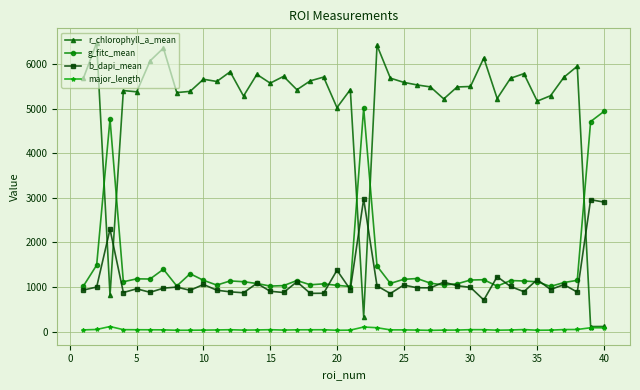

What are all the series names shown in the legend?

r_chlorophyll_a_mean, g_fitc_mean, b_dapi_mean, major_length